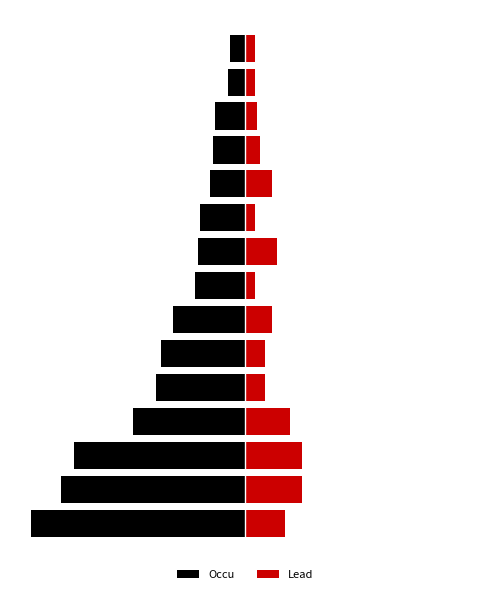

What is the difference between the highest and lowest values at 12?

17